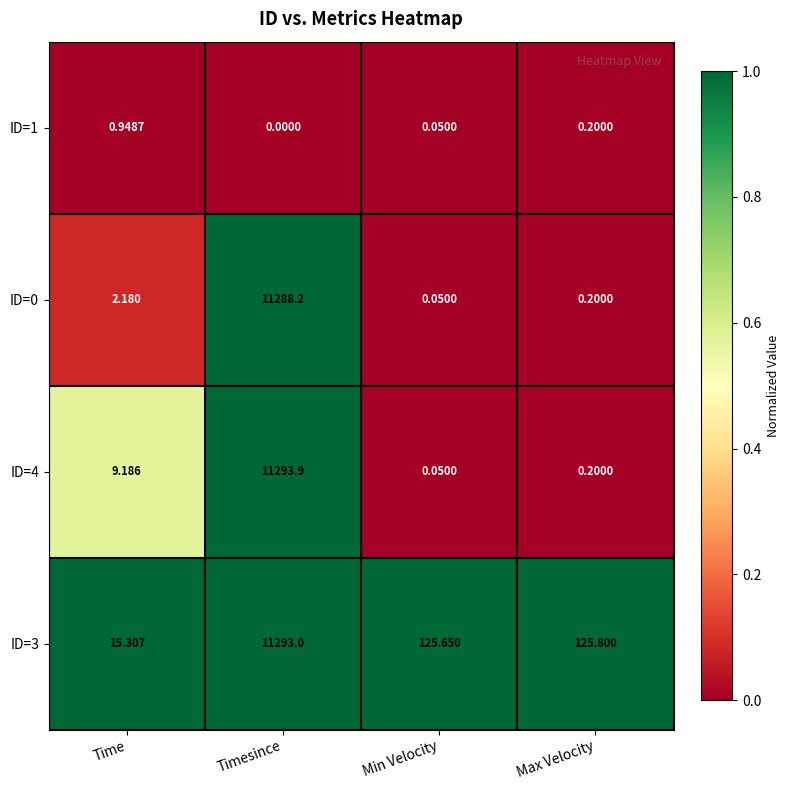

At which category is the sum across all series the highest?

Timesince